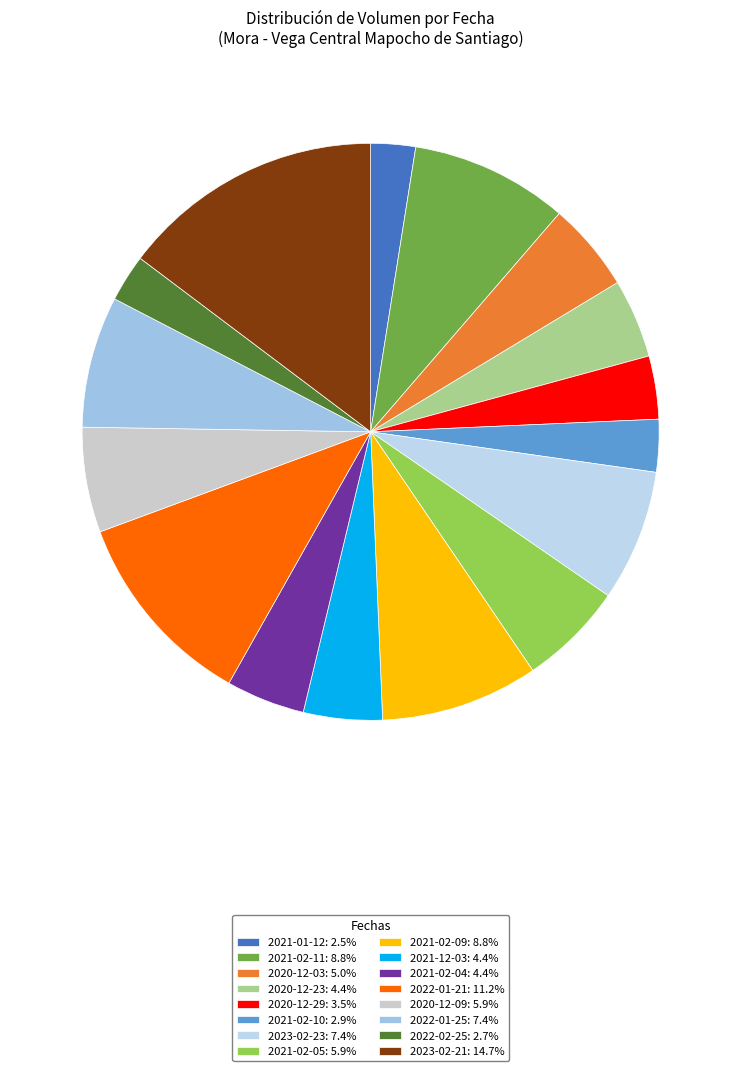

Which slice is the smallest?

2021-01-12